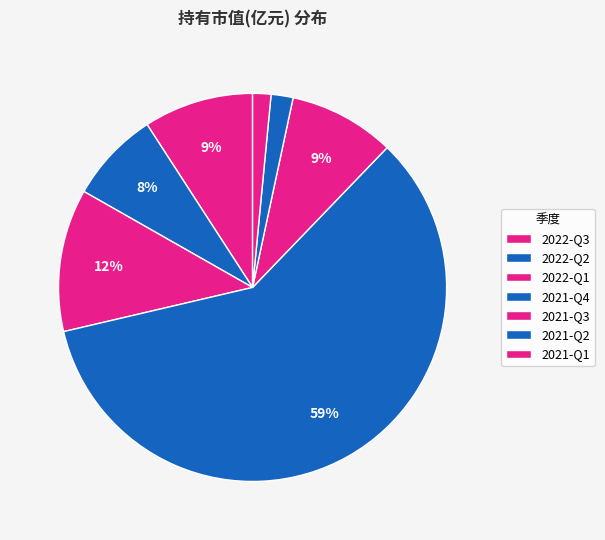

Which slice represents more than half of the pie?

2021-Q4